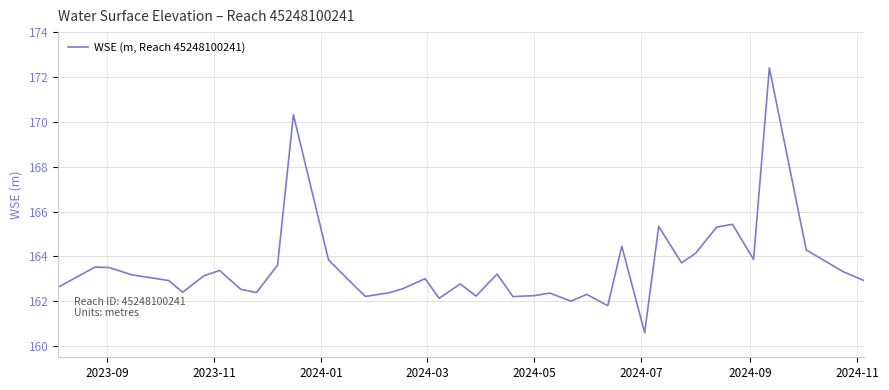

What is the difference between the maximum and minimum values?

11.8